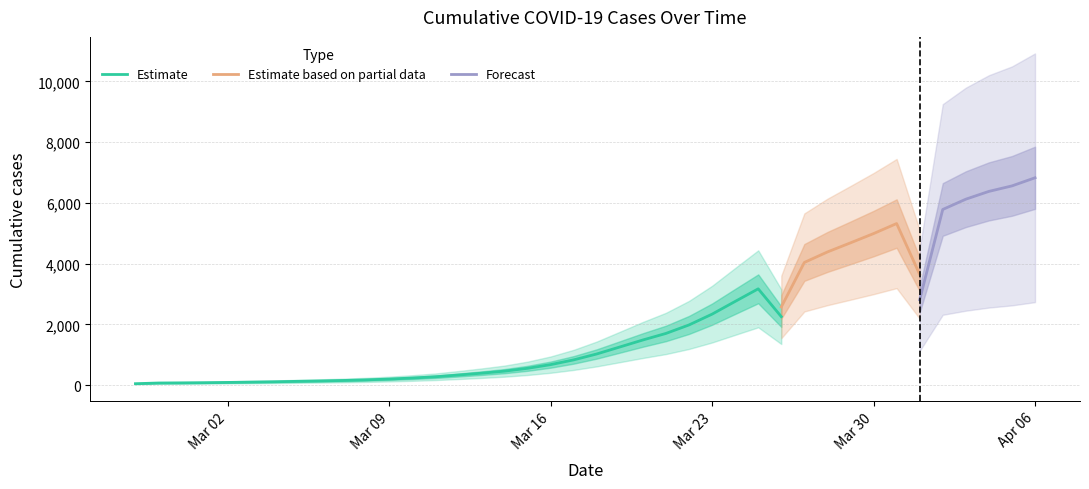

Between 2020-03-04 and 2020-03-05, which is larger?

2020-03-05